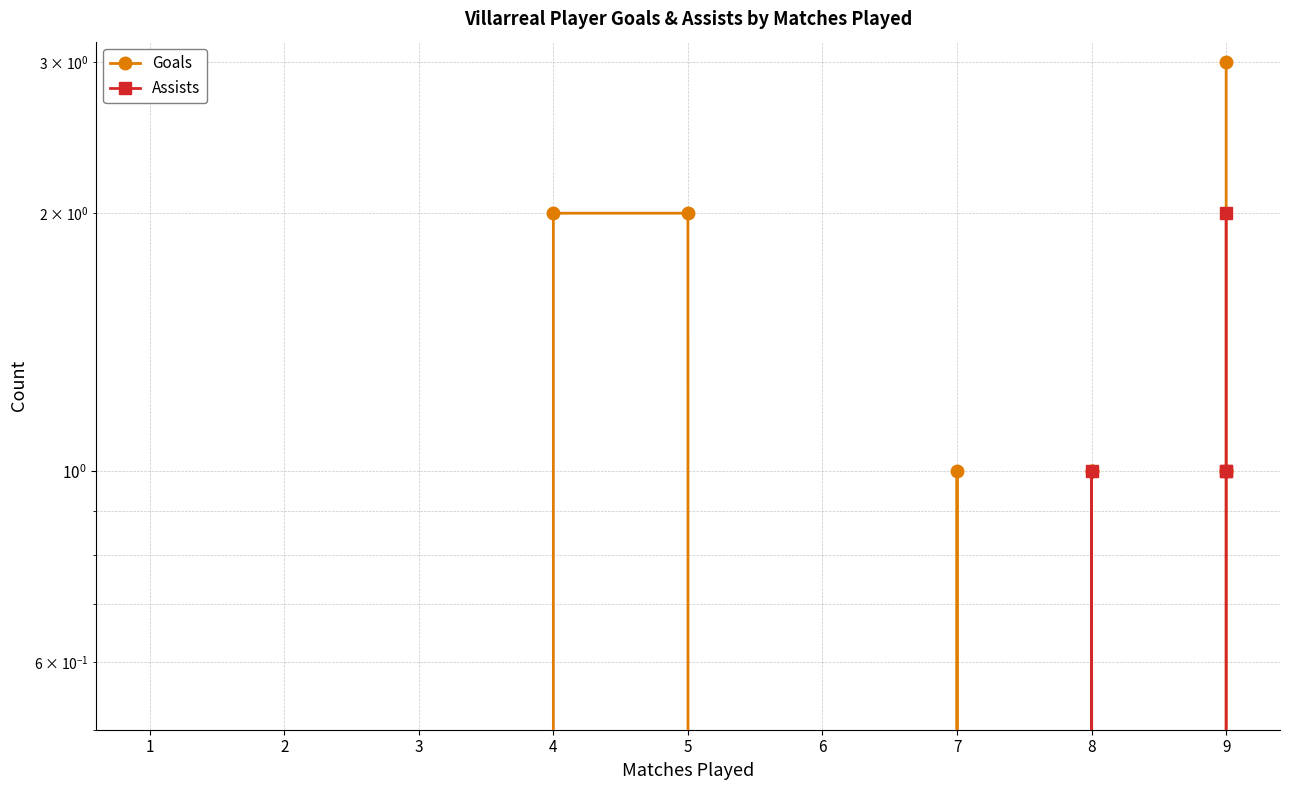

True or false: Assists and Goals intersect in this chart.

False